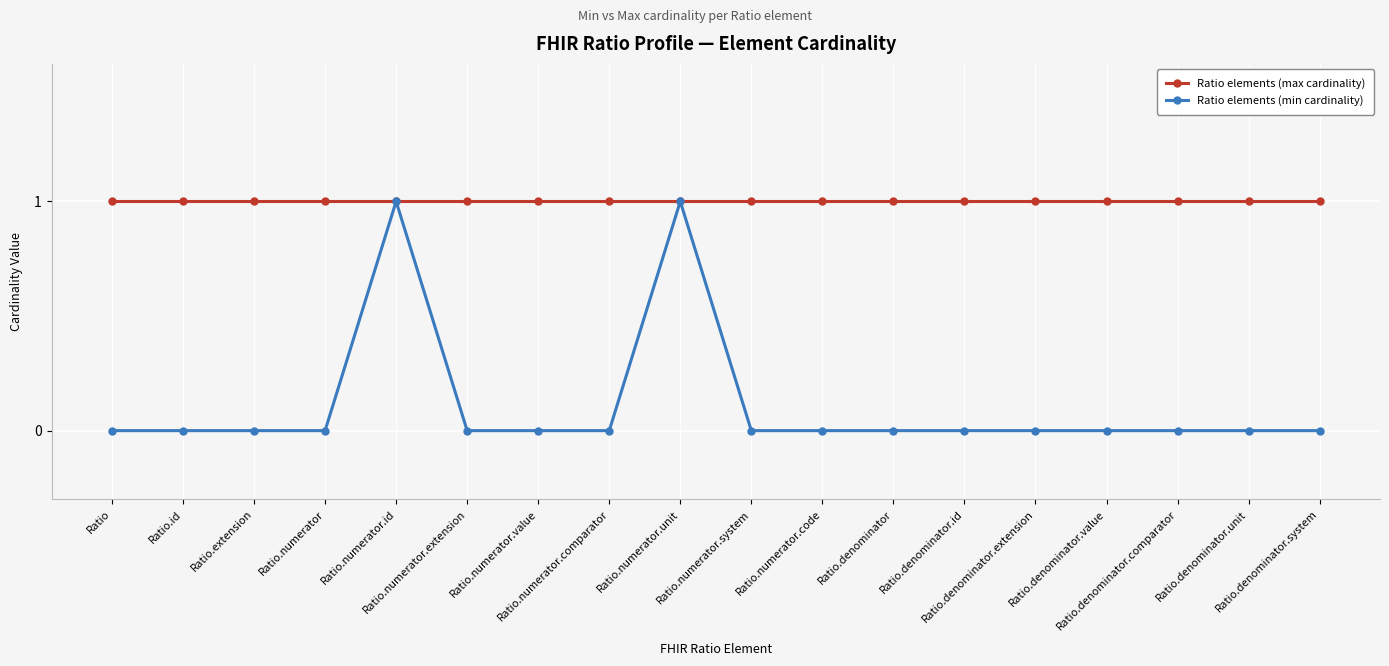

Which series has the largest range (max minus min)?

Ratio elements (min cardinality)